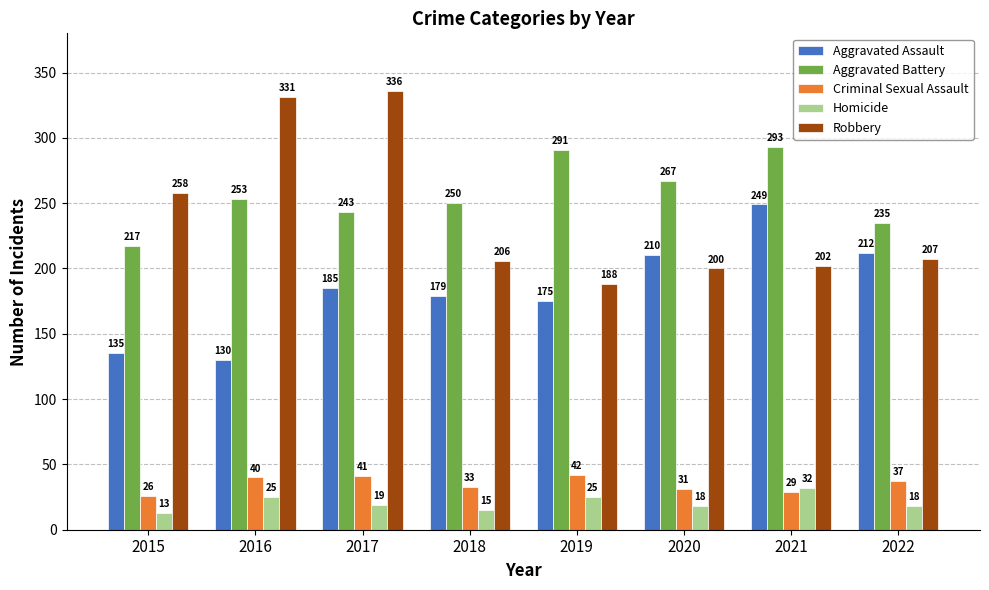

Reading left to right, list all the values displayed in this chart.

Aggravated Assault: 2015=135	2016=130	2017=185	2018=179	2019=175	2020=210	2021=249	2022=212
Aggravated Battery: 2015=217	2016=253	2017=243	2018=250	2019=291	2020=267	2021=293	2022=235
Criminal Sexual Assault: 2015=26	2016=40	2017=41	2018=33	2019=42	2020=31	2021=29	2022=37
Homicide: 2015=13	2016=25	2017=19	2018=15	2019=25	2020=18	2021=32	2022=18
Robbery: 2015=258	2016=331	2017=336	2018=206	2019=188	2020=200	2021=202	2022=207